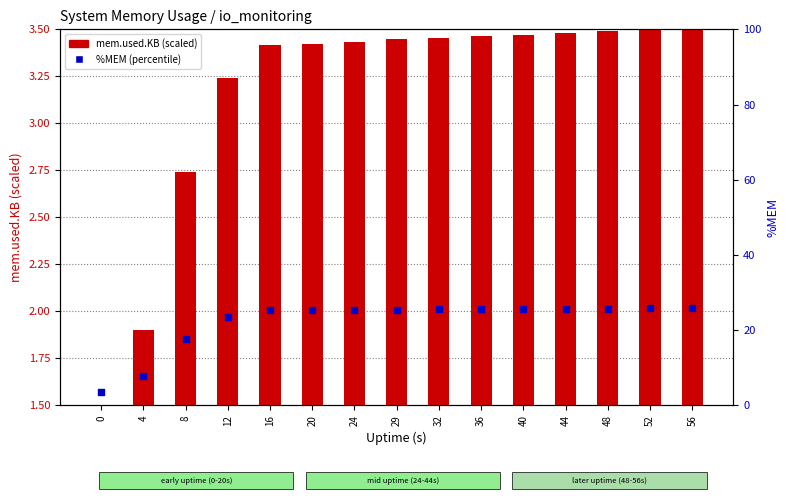

At how many categories does at least one series exceed 17?

13